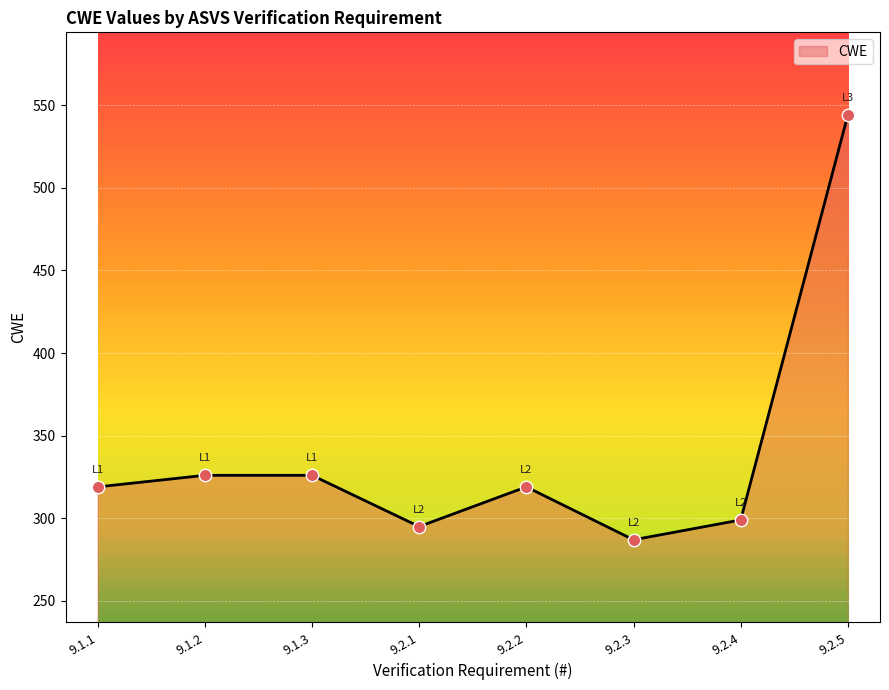

Which has a higher value, 9.1.1 or 9.1.3?

9.1.3